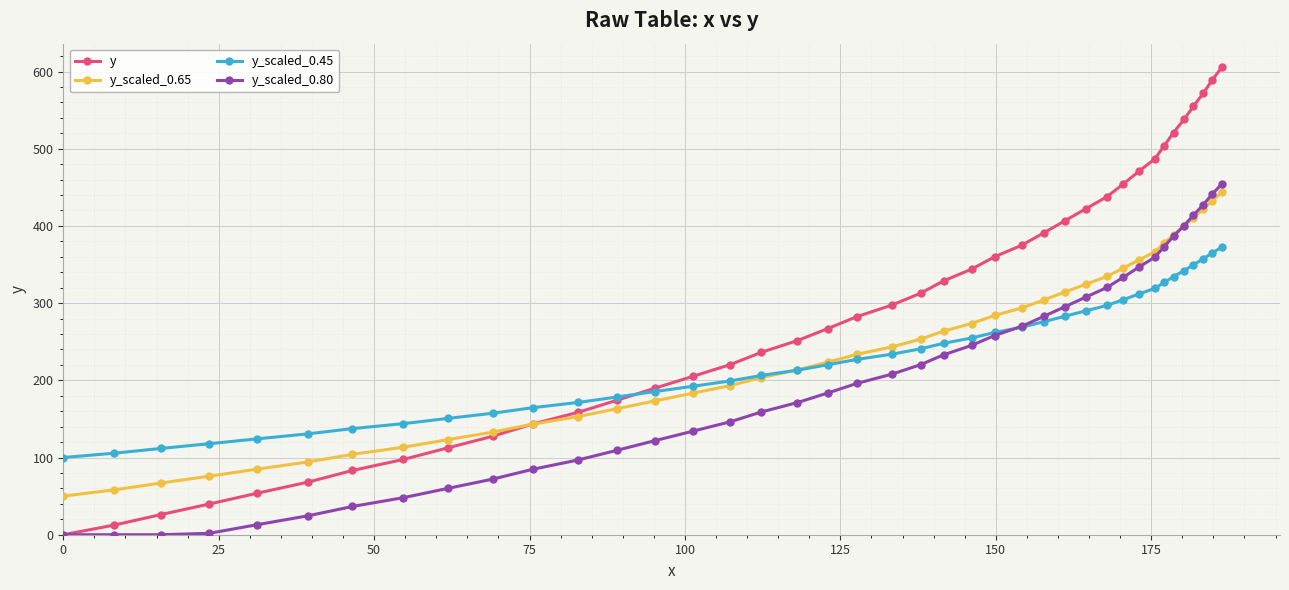

Which series has the widest spread of values?

y